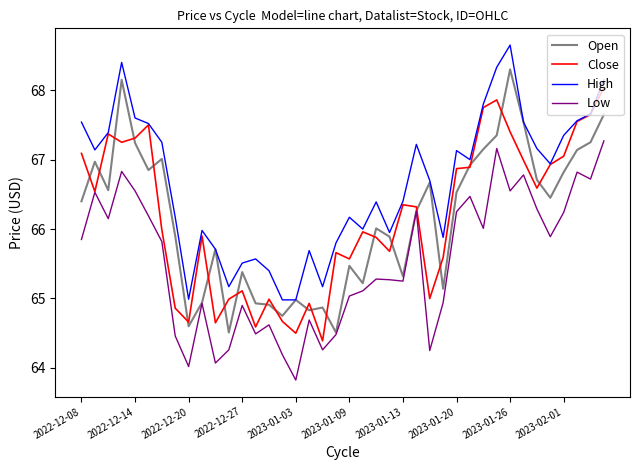

What is the maximum value for Close?

68.0